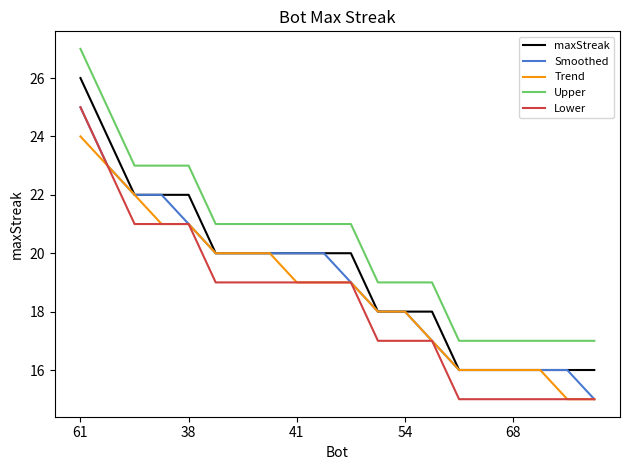

What is the greatest value displayed?

27